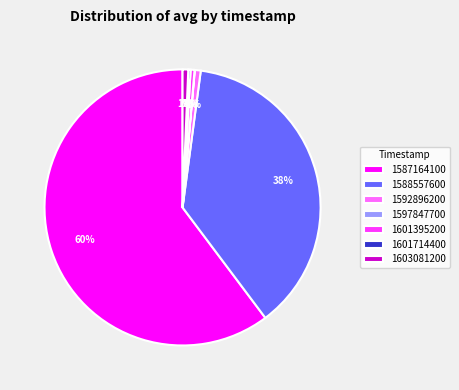

Is it true that 1601395200 is 12% of the pie?

False